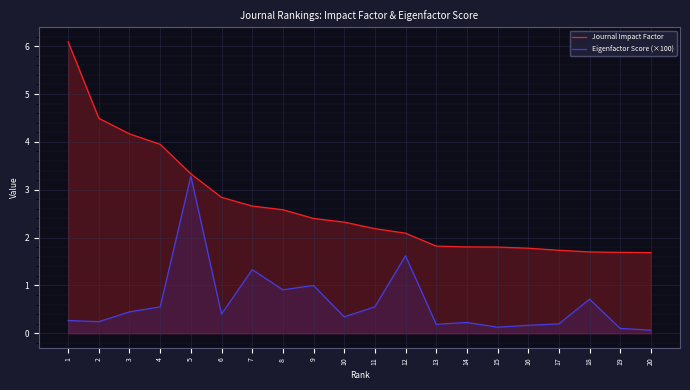

The Eigenfactor Score (×100) series shows 0.6 at 4. True or false?

True